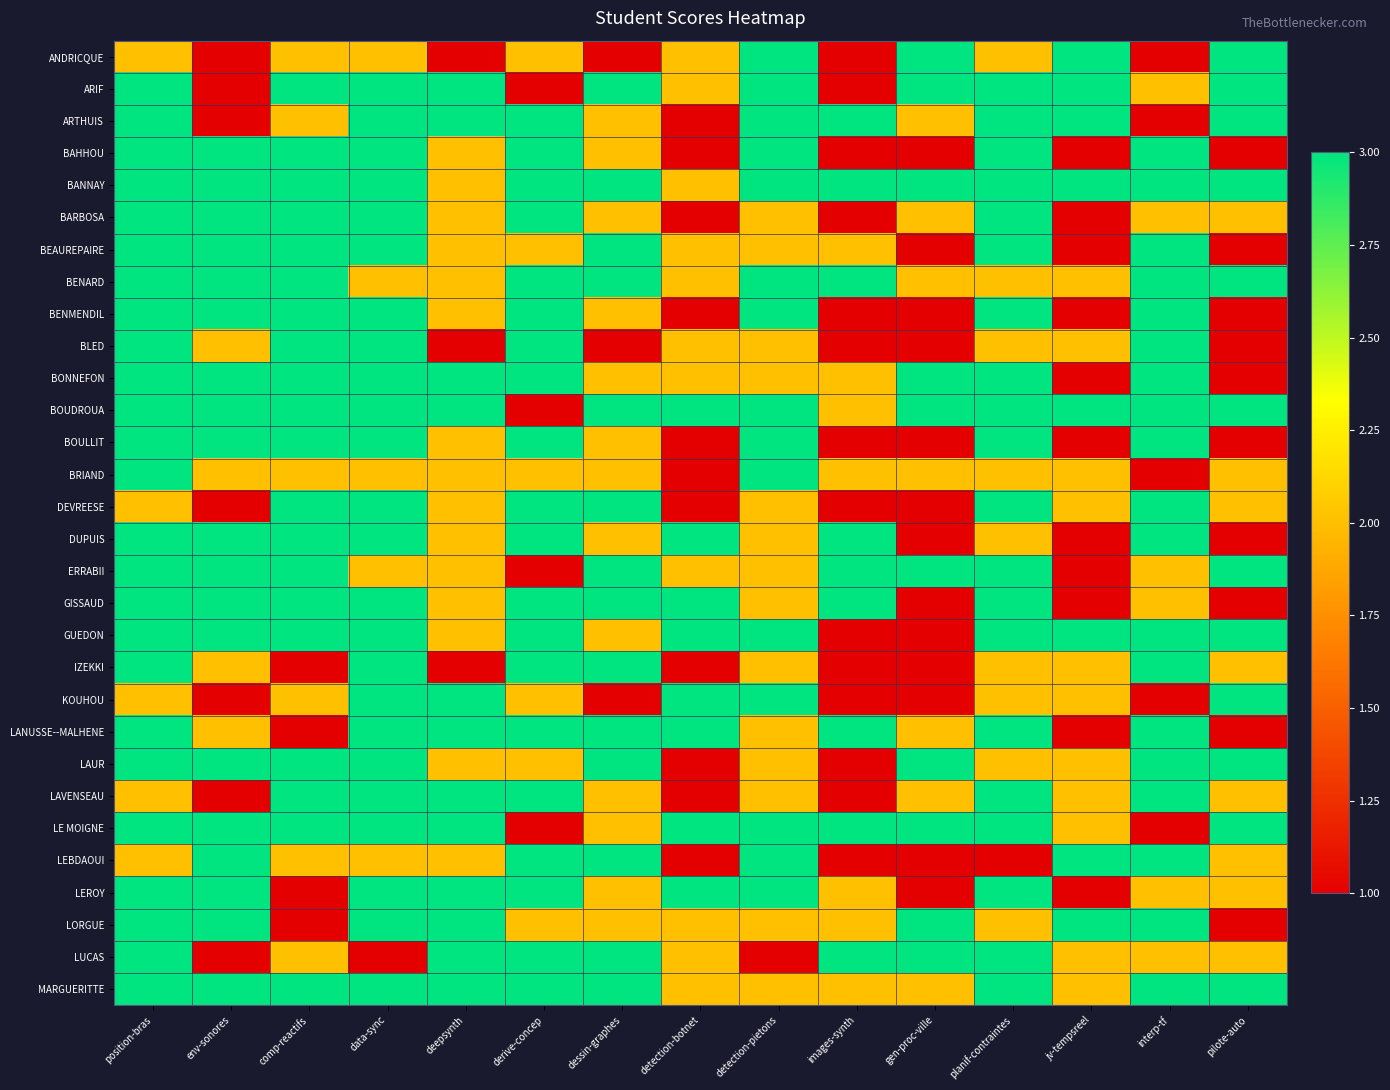

At which category is the sum across all series the highest?

position-bras